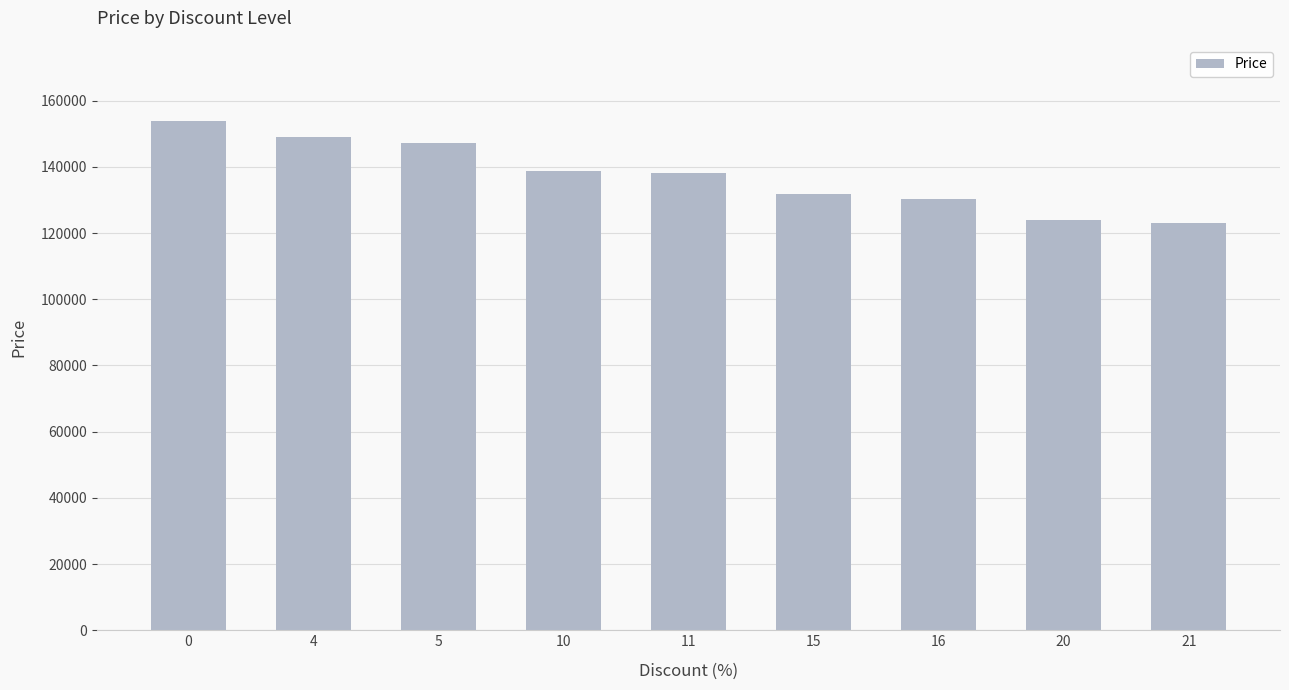

Does the chart contain stacked bars?

No